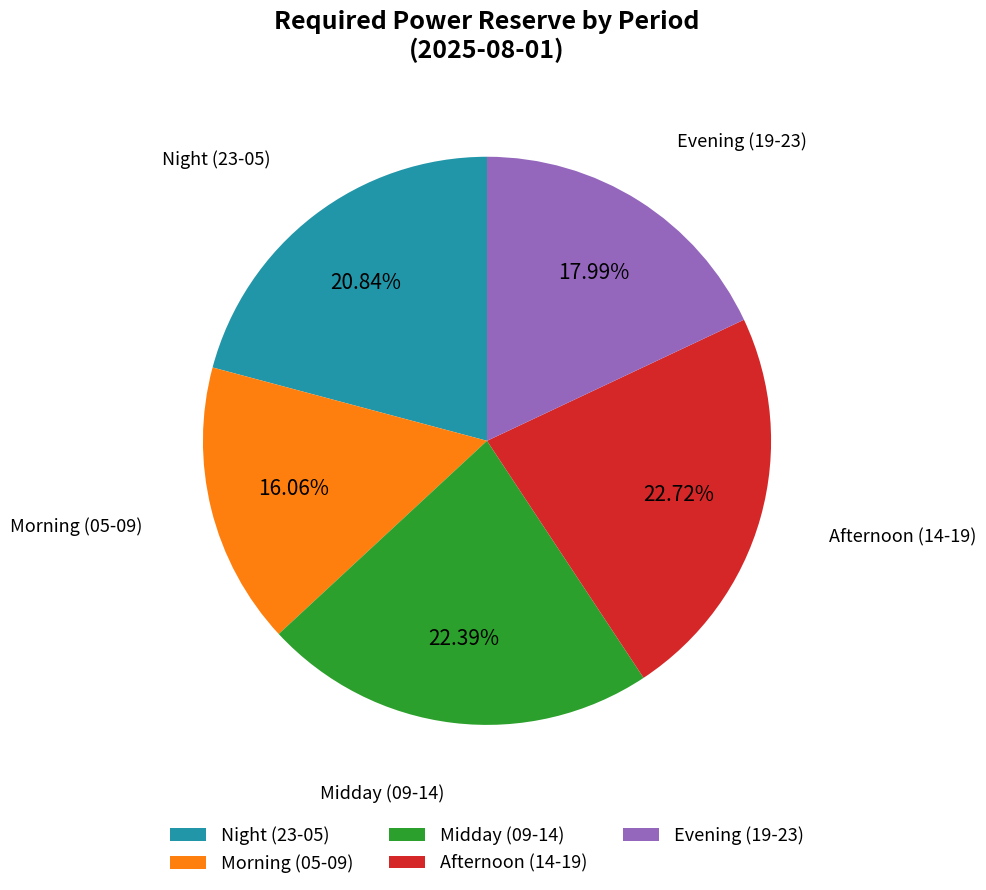

Is the sum of Night (23-05) and Morning (05-09) greater than half?

No